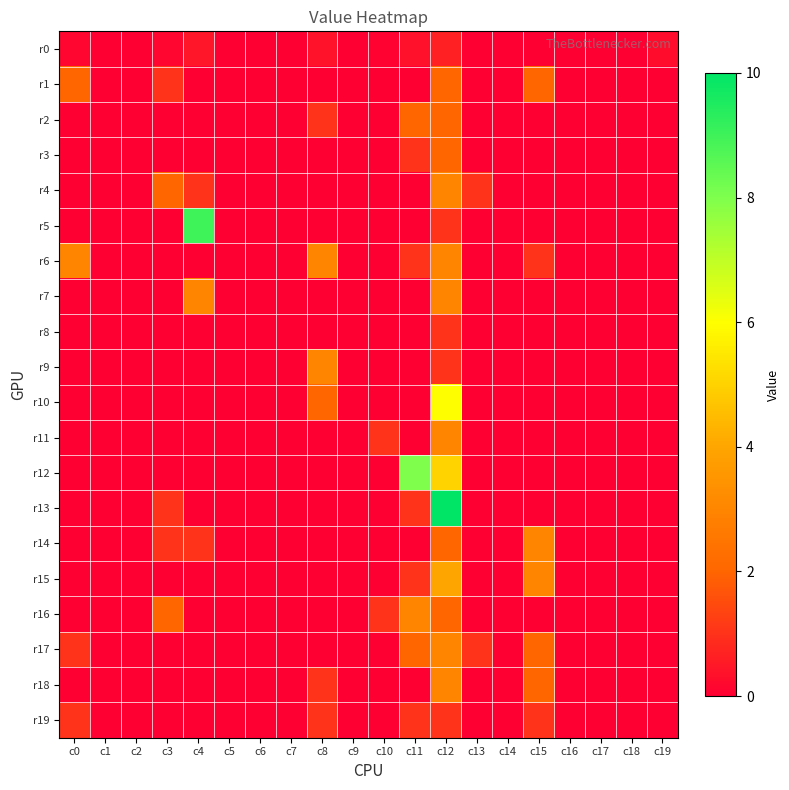

Reading left to right, transcribe all the data shown in this chart.

r0: c0=0.1	c1=0.0	c2=0.0	c3=0.1	c4=0.5	c5=0.0	c6=0.0	c7=0.0	c8=0.4	c9=0.0	c10=0.1	c11=0.3	c12=0.6	c13=0.0	c14=0.0	c15=0.0	c16=0.0	c17=0.0	c18=0.0	c19=0.3
r1: c0=2.0	c1=0.0	c2=0.0	c3=1.0	c4=0.0	c5=0.0	c6=0.0	c7=0.0	c8=0.0	c9=0.0	c10=0.0	c11=0.0	c12=2.0	c13=0.0	c14=0.0	c15=2.0	c16=0.0	c17=0.0	c18=0.0	c19=0.0
r2: c0=0.0	c1=0.0	c2=0.0	c3=0.0	c4=0.0	c5=0.0	c6=0.0	c7=0.0	c8=1.0	c9=0.0	c10=0.0	c11=2.0	c12=2.0	c13=0.0	c14=0.0	c15=0.0	c16=0.0	c17=0.0	c18=0.0	c19=0.0
r3: c0=0.0	c1=0.0	c2=0.0	c3=0.0	c4=0.0	c5=0.0	c6=0.0	c7=0.0	c8=0.0	c9=0.0	c10=0.0	c11=1.0	c12=2.0	c13=0.0	c14=0.0	c15=0.0	c16=0.0	c17=0.0	c18=0.0	c19=0.0
r4: c0=0.0	c1=0.0	c2=0.0	c3=2.0	c4=1.0	c5=0.0	c6=0.0	c7=0.0	c8=0.0	c9=0.0	c10=0.0	c11=0.0	c12=3.0	c13=1.0	c14=0.0	c15=0.0	c16=0.0	c17=0.0	c18=0.0	c19=0.0
r5: c0=0.0	c1=0.0	c2=0.0	c3=0.0	c4=9.0	c5=0.0	c6=0.0	c7=0.0	c8=0.0	c9=0.0	c10=0.0	c11=0.0	c12=1.0	c13=0.0	c14=0.0	c15=0.0	c16=0.0	c17=0.0	c18=0.0	c19=0.0
r6: c0=3.0	c1=0.0	c2=0.0	c3=0.0	c4=0.0	c5=0.0	c6=0.0	c7=0.0	c8=3.0	c9=0.0	c10=0.0	c11=1.0	c12=3.0	c13=0.0	c14=0.0	c15=1.0	c16=0.0	c17=0.0	c18=0.0	c19=0.0
r7: c0=0.0	c1=0.0	c2=0.0	c3=0.0	c4=3.0	c5=0.0	c6=0.0	c7=0.0	c8=0.0	c9=0.0	c10=0.0	c11=0.0	c12=3.0	c13=0.0	c14=0.0	c15=0.0	c16=0.0	c17=0.0	c18=0.0	c19=0.0
r8: c0=0.0	c1=0.0	c2=0.0	c3=0.0	c4=0.0	c5=0.0	c6=0.0	c7=0.0	c8=0.0	c9=0.0	c10=0.0	c11=0.0	c12=1.0	c13=0.0	c14=0.0	c15=0.0	c16=0.0	c17=0.0	c18=0.0	c19=0.0
r9: c0=0.0	c1=0.0	c2=0.0	c3=0.0	c4=0.0	c5=0.0	c6=0.0	c7=0.0	c8=3.0	c9=0.0	c10=0.0	c11=0.0	c12=1.0	c13=0.0	c14=0.0	c15=0.0	c16=0.0	c17=0.0	c18=0.0	c19=0.0
r10: c0=0.0	c1=0.0	c2=0.0	c3=0.0	c4=0.0	c5=0.0	c6=0.0	c7=0.0	c8=2.0	c9=0.0	c10=0.0	c11=0.0	c12=6.0	c13=0.0	c14=0.0	c15=0.0	c16=0.0	c17=0.0	c18=0.0	c19=0.0
r11: c0=0.0	c1=0.0	c2=0.0	c3=0.0	c4=0.0	c5=0.0	c6=0.0	c7=0.0	c8=0.0	c9=0.0	c10=1.0	c11=0.0	c12=3.0	c13=0.0	c14=0.0	c15=0.0	c16=0.0	c17=0.0	c18=0.0	c19=0.0
r12: c0=0.0	c1=0.0	c2=0.0	c3=0.0	c4=0.0	c5=0.0	c6=0.0	c7=0.0	c8=0.0	c9=0.0	c10=0.0	c11=8.0	c12=5.0	c13=0.0	c14=0.0	c15=0.0	c16=0.0	c17=0.0	c18=0.0	c19=0.0
r13: c0=0.0	c1=0.0	c2=0.0	c3=1.0	c4=0.0	c5=0.0	c6=0.0	c7=0.0	c8=0.0	c9=0.0	c10=0.0	c11=1.0	c12=10.0	c13=0.0	c14=0.0	c15=0.0	c16=0.0	c17=0.0	c18=0.0	c19=0.0
r14: c0=0.0	c1=0.0	c2=0.0	c3=1.0	c4=1.0	c5=0.0	c6=0.0	c7=0.0	c8=0.0	c9=0.0	c10=0.0	c11=0.0	c12=2.0	c13=0.0	c14=0.0	c15=3.0	c16=0.0	c17=0.0	c18=0.0	c19=0.0
r15: c0=0.0	c1=0.0	c2=0.0	c3=0.0	c4=0.0	c5=0.0	c6=0.0	c7=0.0	c8=0.0	c9=0.0	c10=0.0	c11=1.0	c12=4.0	c13=0.0	c14=0.0	c15=3.0	c16=0.0	c17=0.0	c18=0.0	c19=0.0
r16: c0=0.0	c1=0.0	c2=0.0	c3=2.0	c4=0.0	c5=0.0	c6=0.0	c7=0.0	c8=0.0	c9=0.0	c10=1.0	c11=3.0	c12=2.0	c13=0.0	c14=0.0	c15=0.0	c16=0.0	c17=0.0	c18=0.0	c19=0.0
r17: c0=1.0	c1=0.0	c2=0.0	c3=0.0	c4=0.0	c5=0.0	c6=0.0	c7=0.0	c8=0.0	c9=0.0	c10=0.0	c11=2.0	c12=3.0	c13=1.0	c14=0.0	c15=2.0	c16=0.0	c17=0.0	c18=0.0	c19=0.0
r18: c0=0.0	c1=0.0	c2=0.0	c3=0.0	c4=0.0	c5=0.0	c6=0.0	c7=0.0	c8=1.0	c9=0.0	c10=0.0	c11=0.0	c12=3.0	c13=0.0	c14=0.0	c15=2.0	c16=0.0	c17=0.0	c18=0.0	c19=0.0
r19: c0=1.0	c1=0.0	c2=0.0	c3=0.0	c4=0.0	c5=0.0	c6=0.0	c7=0.0	c8=1.0	c9=0.0	c10=0.0	c11=1.0	c12=1.0	c13=0.0	c14=0.0	c15=1.0	c16=0.0	c17=0.0	c18=0.0	c19=0.0